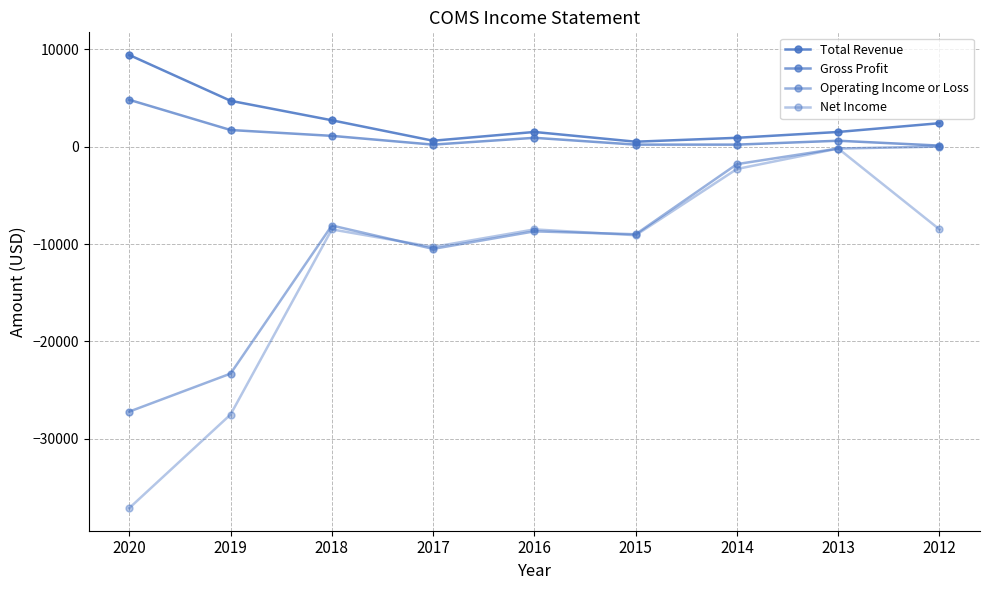

What is the value of the Gross Profit point at the 4th from the left?

200